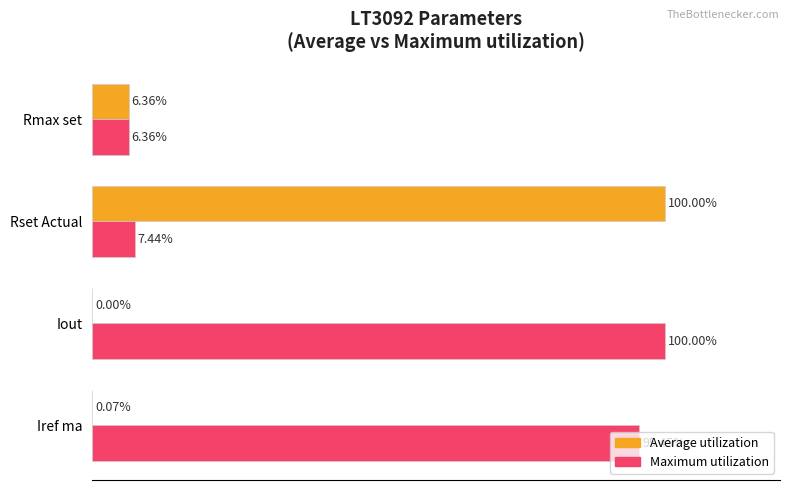

At which label is Maximum utilization closest to 53?

Iref ma